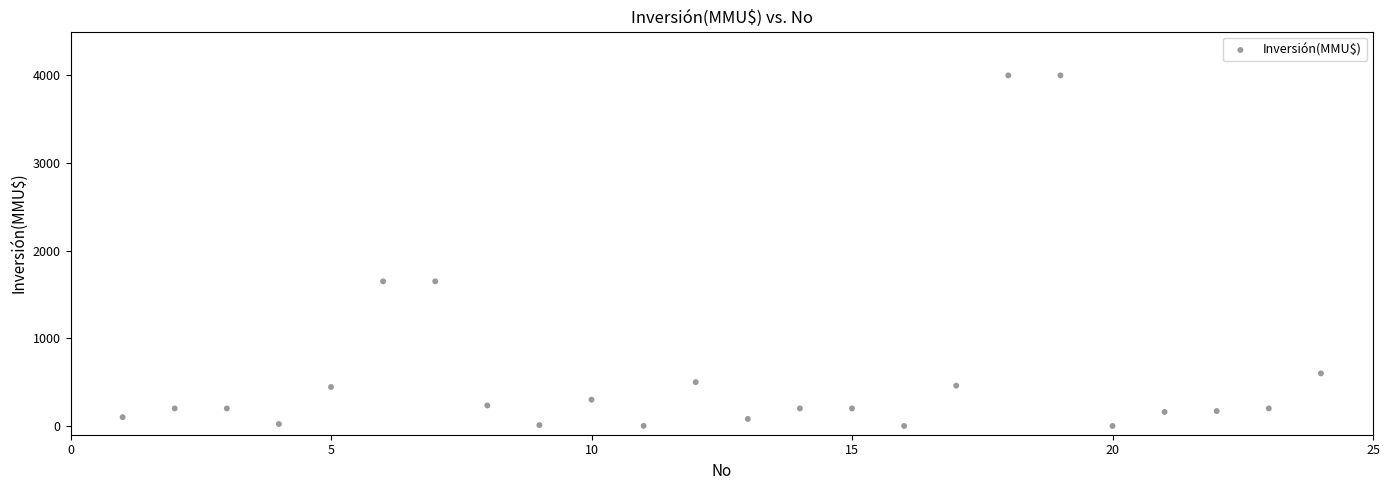

What is the range of Y values (max minus min)?

4000